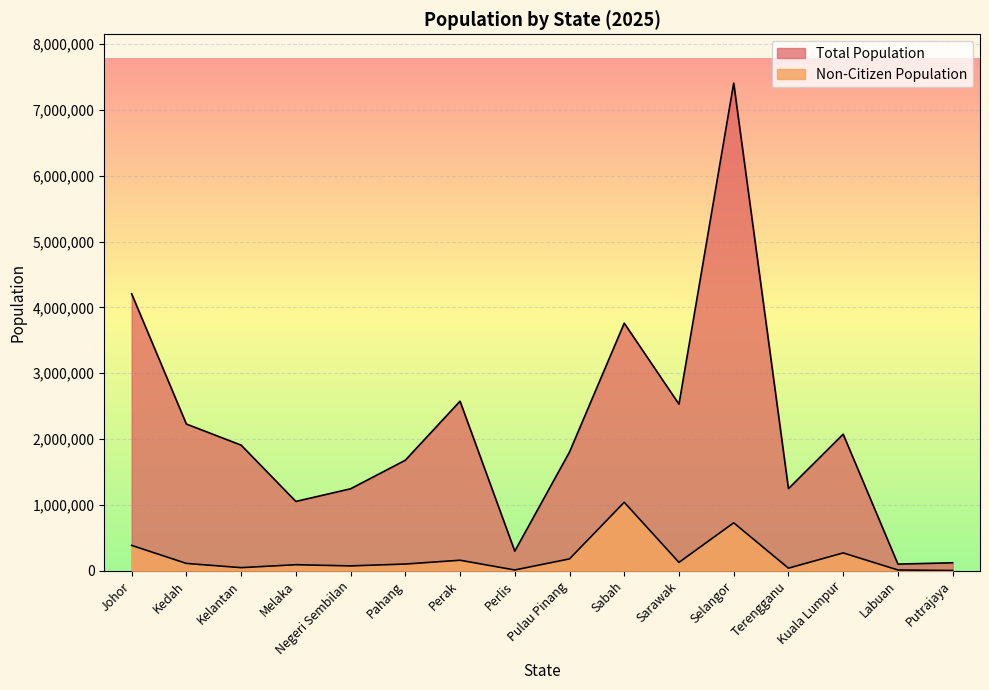

What is the difference between the maximum and second lowest values in the Total Population series?

7286000